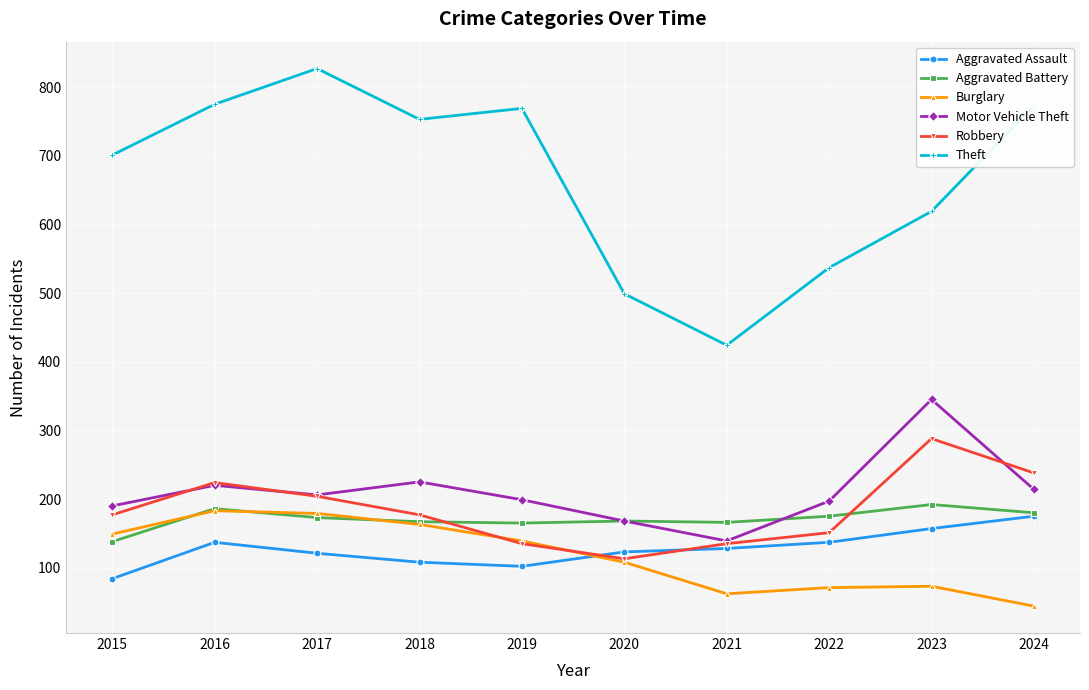

True or false: Burglary has a value of 38 at 2023.

False